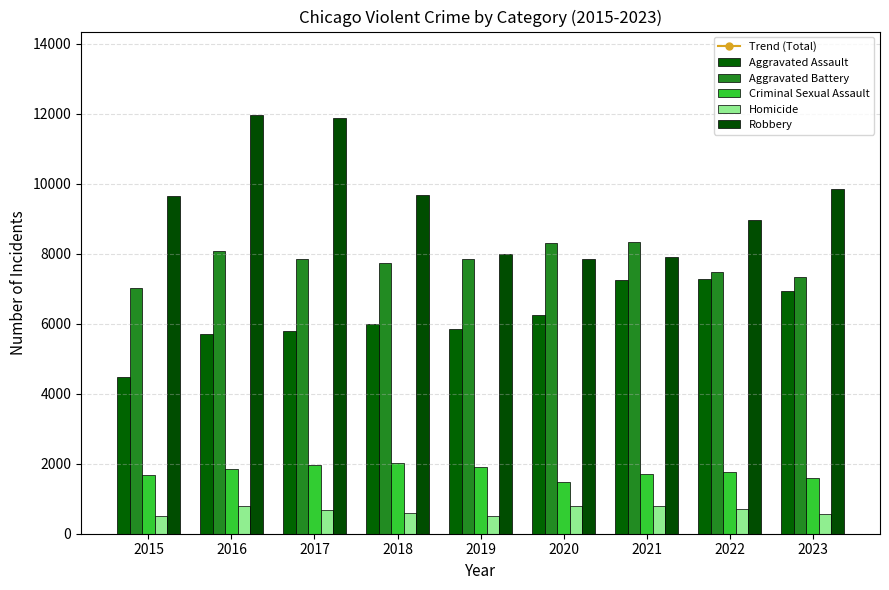

Reading left to right, transcribe all the data shown in this chart.

Trend (Total): 25923.3	25920.6	25917.9	25915.2	25912.6	25909.9	25907.2	25904.5	25901.8
Aggravated Assault: 4480.0	5712.0	5793.0	6001.0	5841.0	6263.0	7242.0	7280.0	6927.0
Aggravated Battery: 7019.0	8086.0	7845.0	7735.0	7857.0	8320.0	8347.0	7491.0	7338.0
Criminal Sexual Assault: 1687.0	1842.0	1960.0	2015.0	1903.0	1473.0	1711.0	1775.0	1594.0
Homicide: 496.0	786.0	672.0	589.0	498.0	787.0	804.0	720.0	576.0
Robbery: 9638.0	11960.0	11880.0	9681.0	7995.0	7855.0	7918.0	8966.0	9855.0